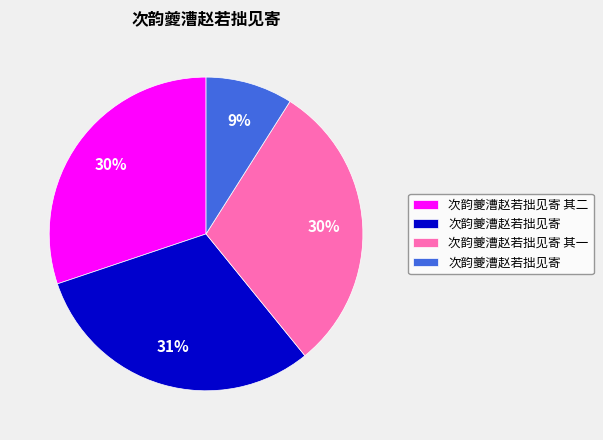

To the nearest percent, what is the difference between the largest and smallest slice percentages?

22%